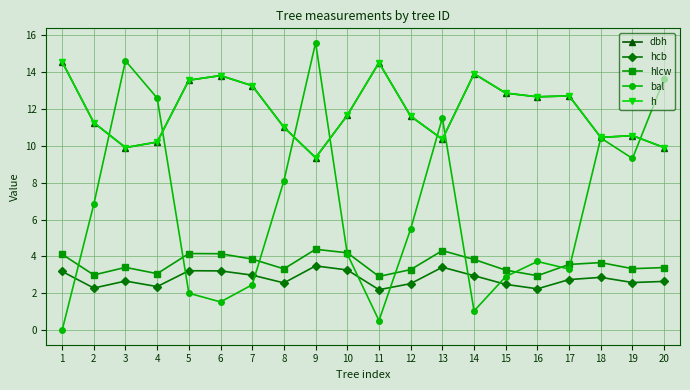

What is the sum of the hlcw values at 15 and 1?

7.4